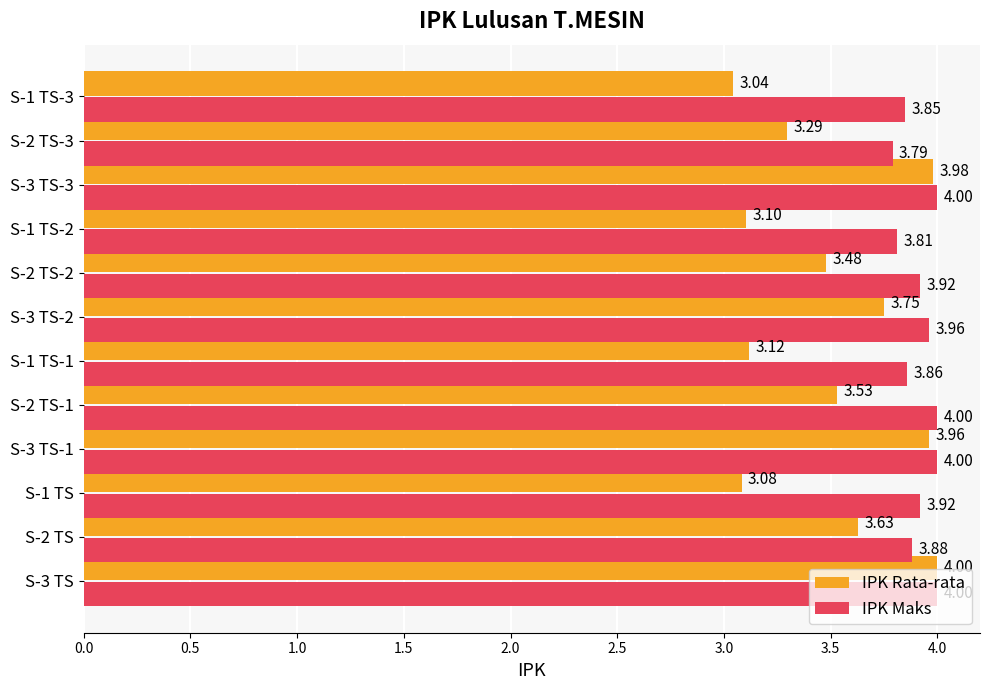

At how many categories does at least one series exceed 3?

12